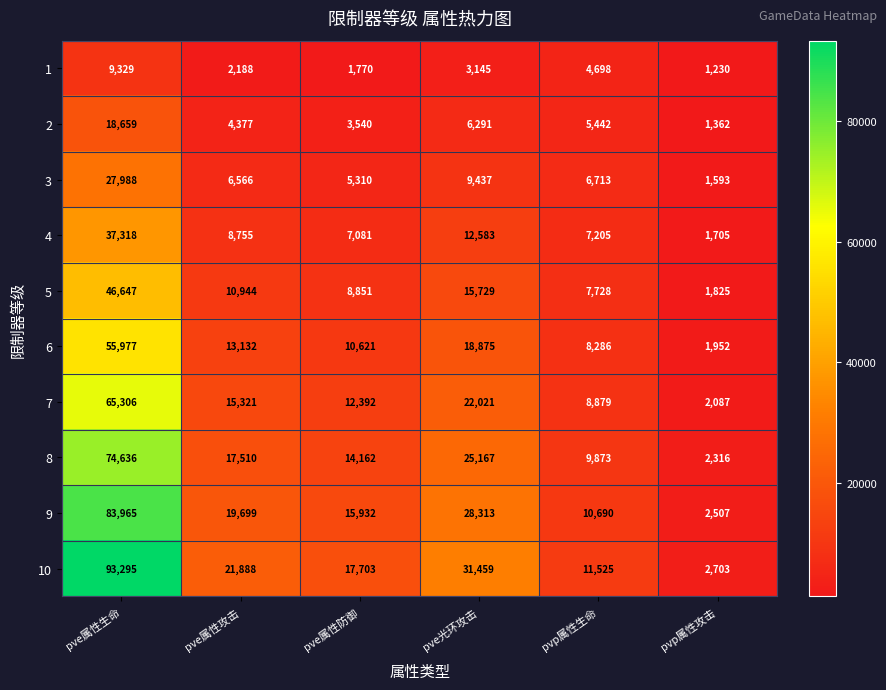

At which category is the sum across all series the highest?

pve属性生命